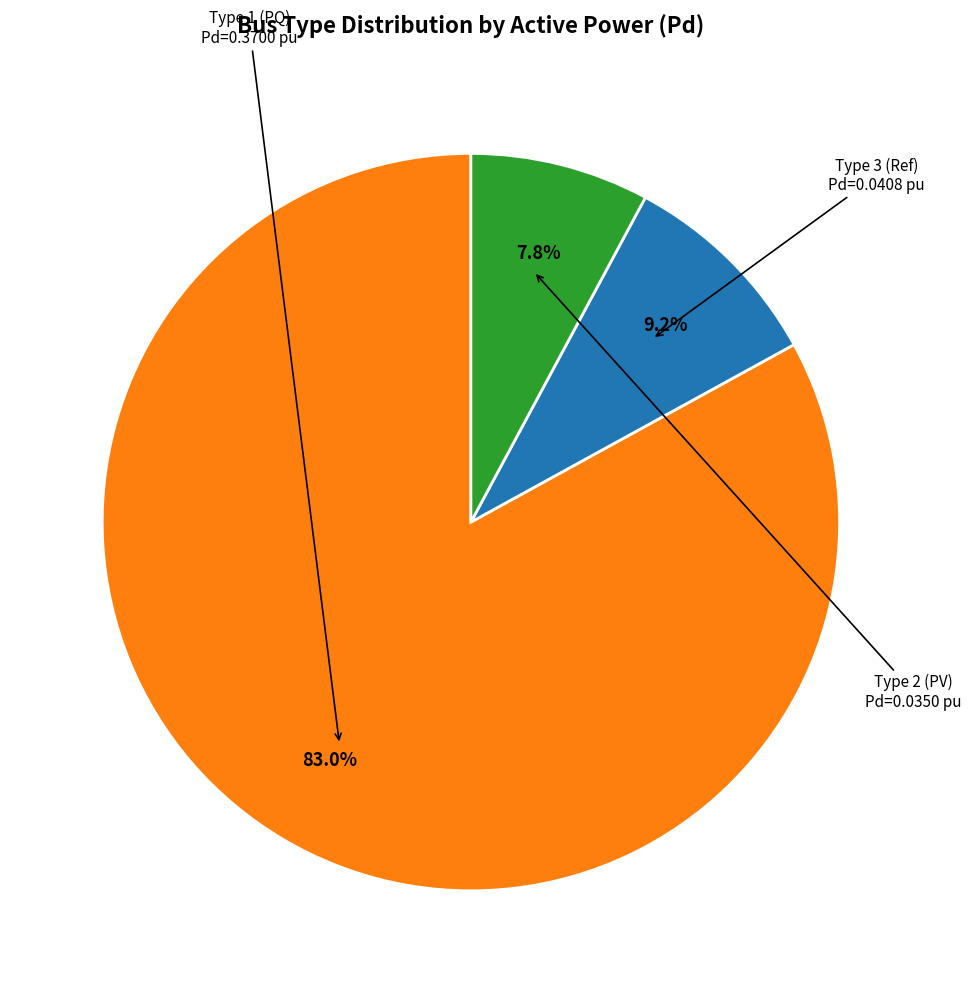

Does any single category account for the majority?

Yes